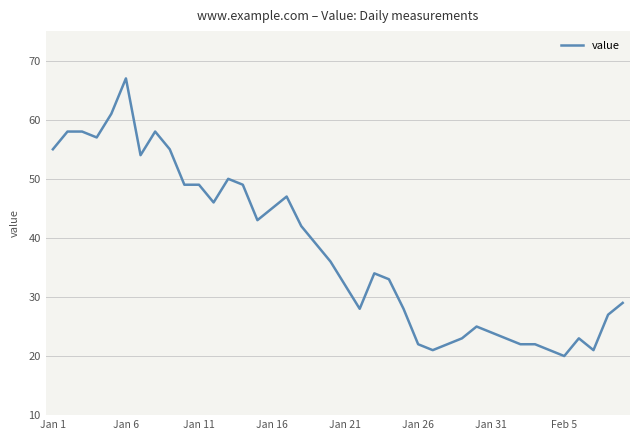

What is the maximum value shown in the chart?

67